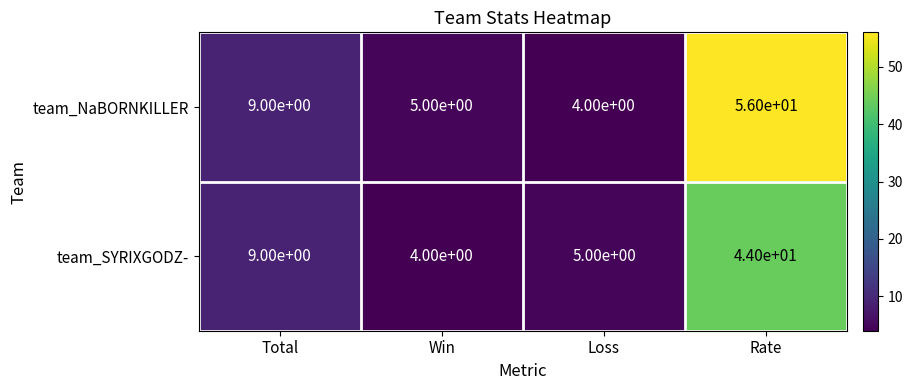

What is the total value across all series at Win?

9